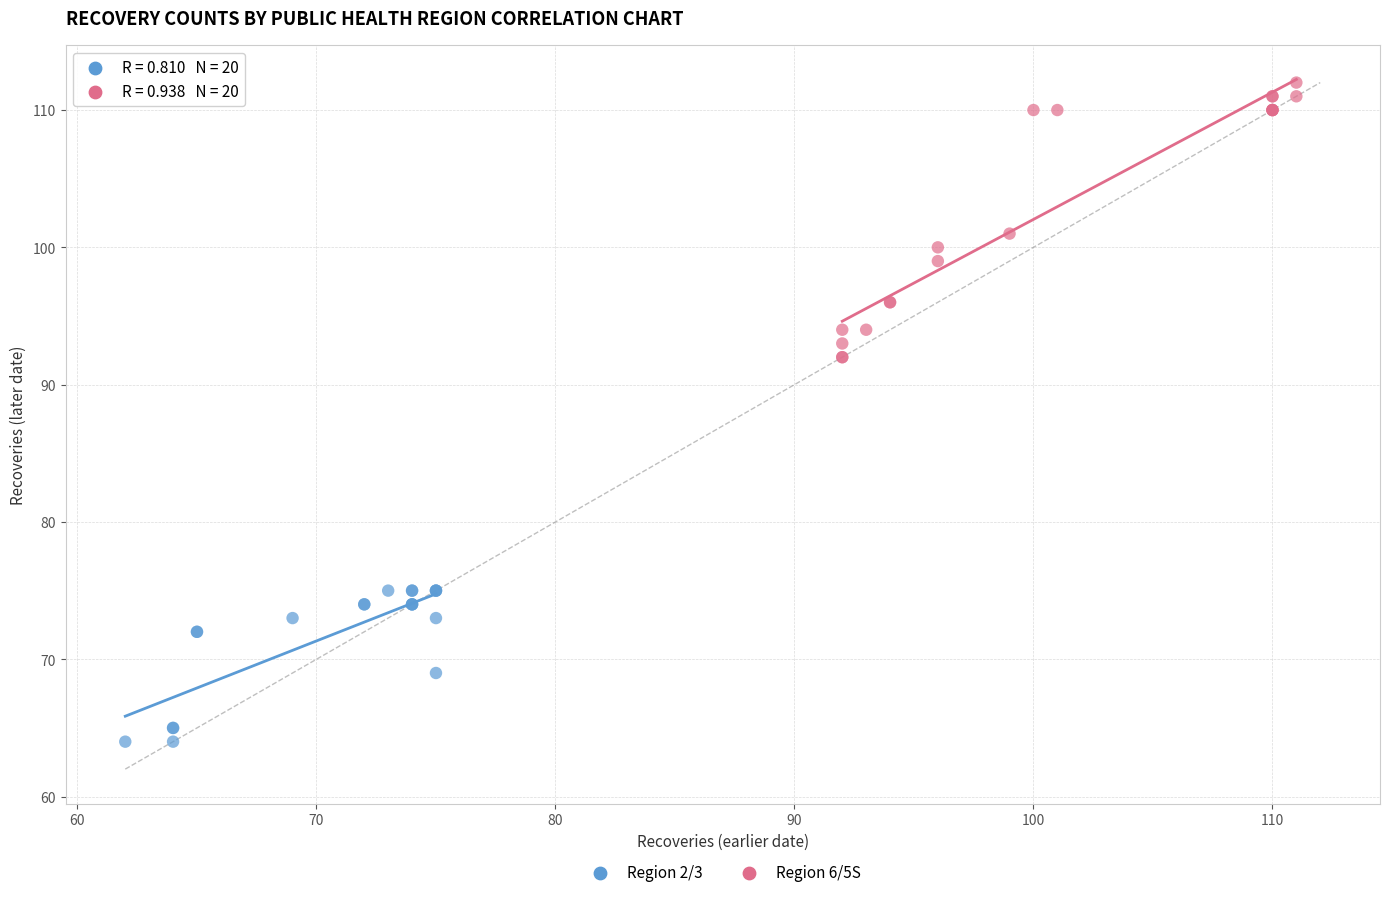

Which series has the largest Y range (max minus min)?

Region 6/5S